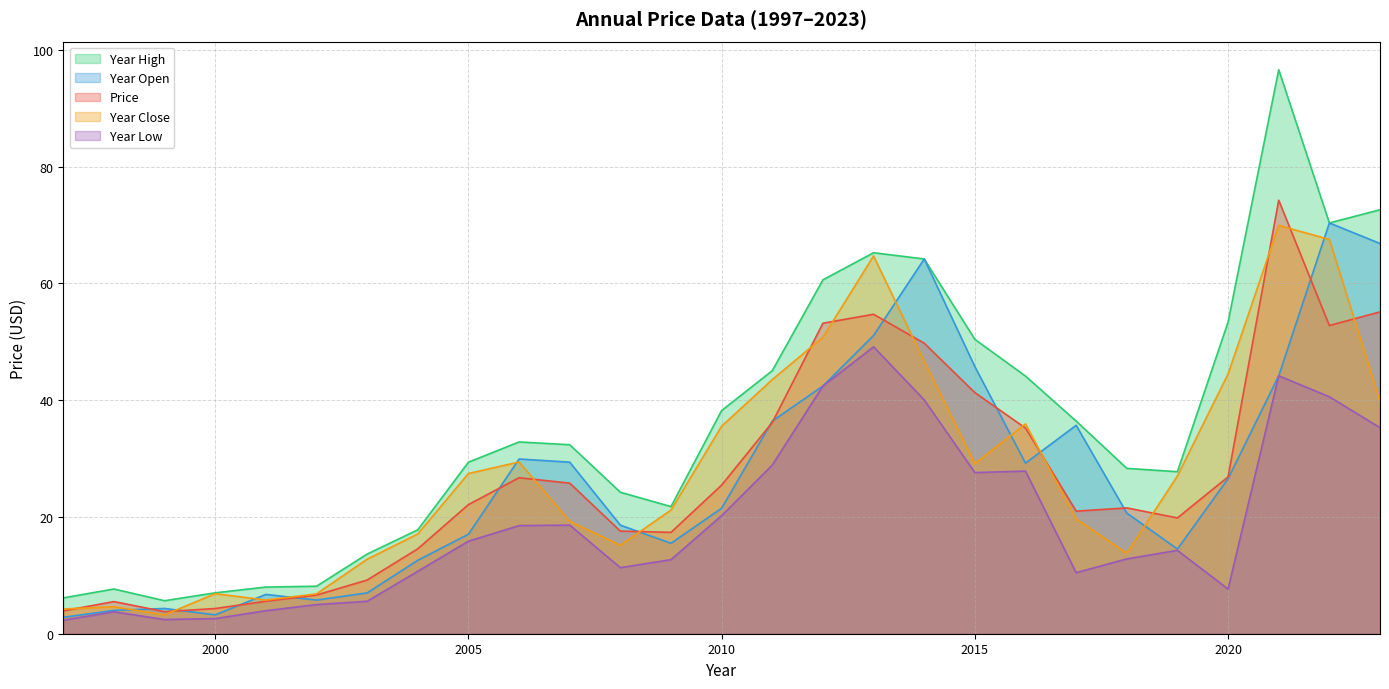

Does the chart have visible grid lines?

Yes